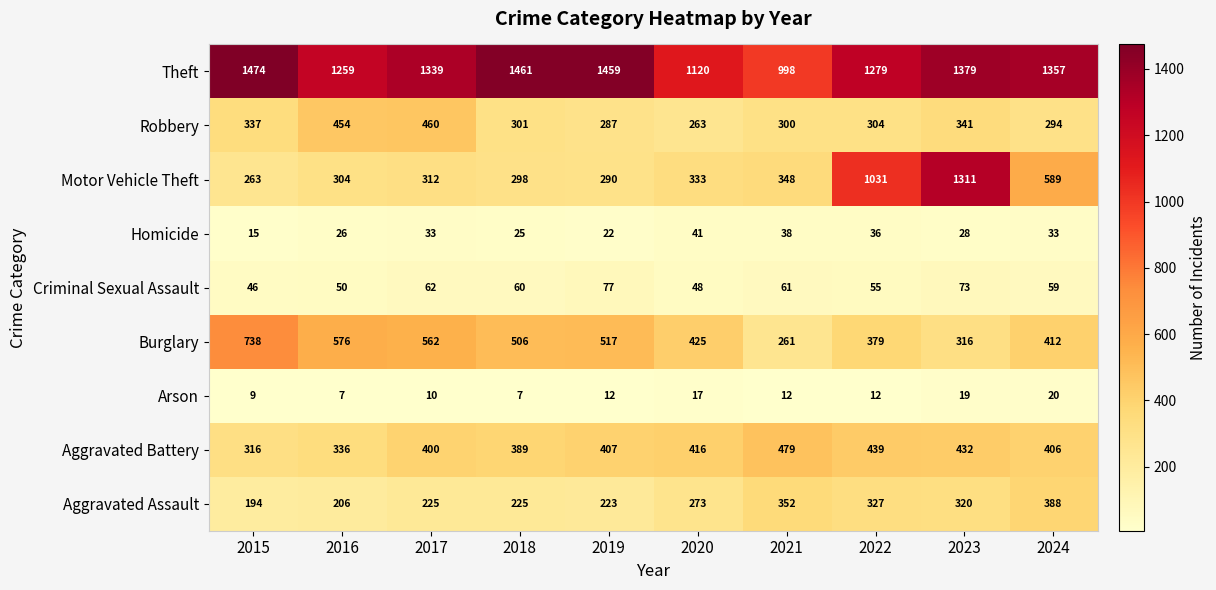

What is the total value across all series at 2017?

3403